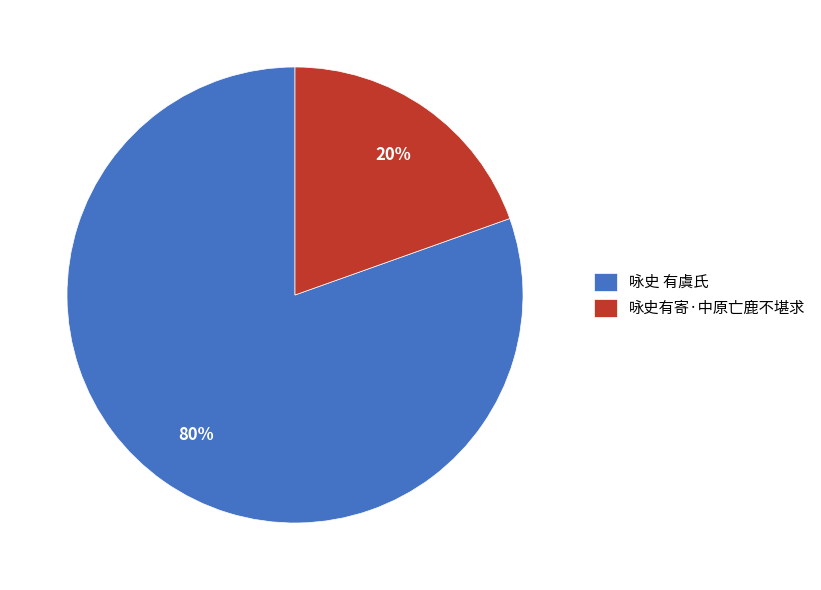

To the nearest percent, what percentage of the pie is 咏史有寄·中原亡鹿不堪求?

20%